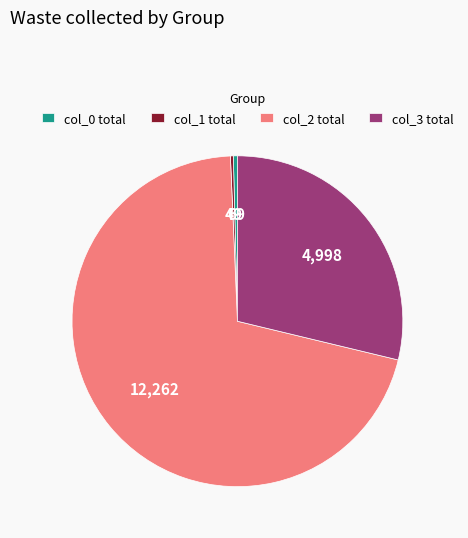

Between col_2 total and col_3 total, which is larger?

col_2 total